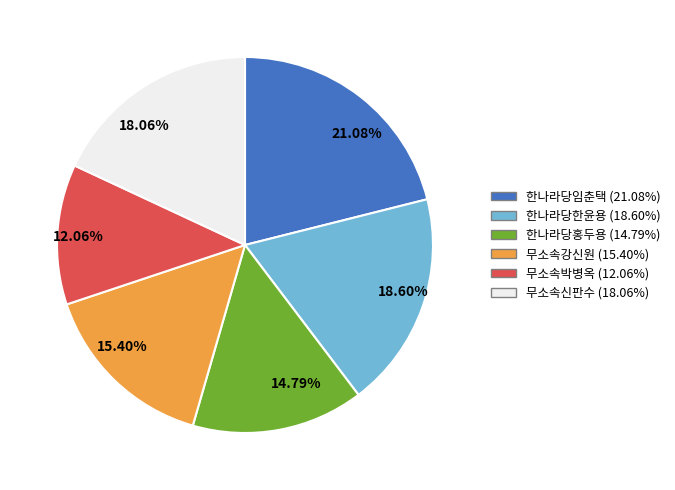

Does any single category account for the majority?

No